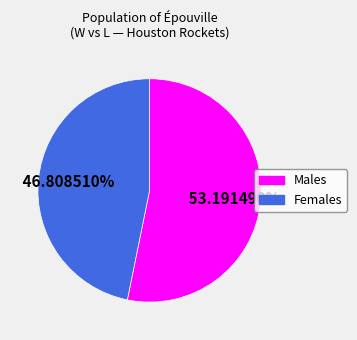

Is there any slice that represents more than half of the pie?

Yes